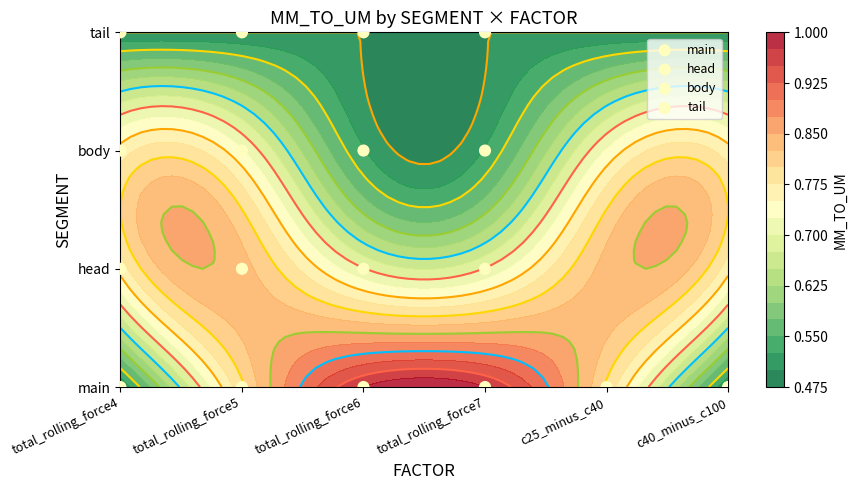

What is the sum of all body values?

12